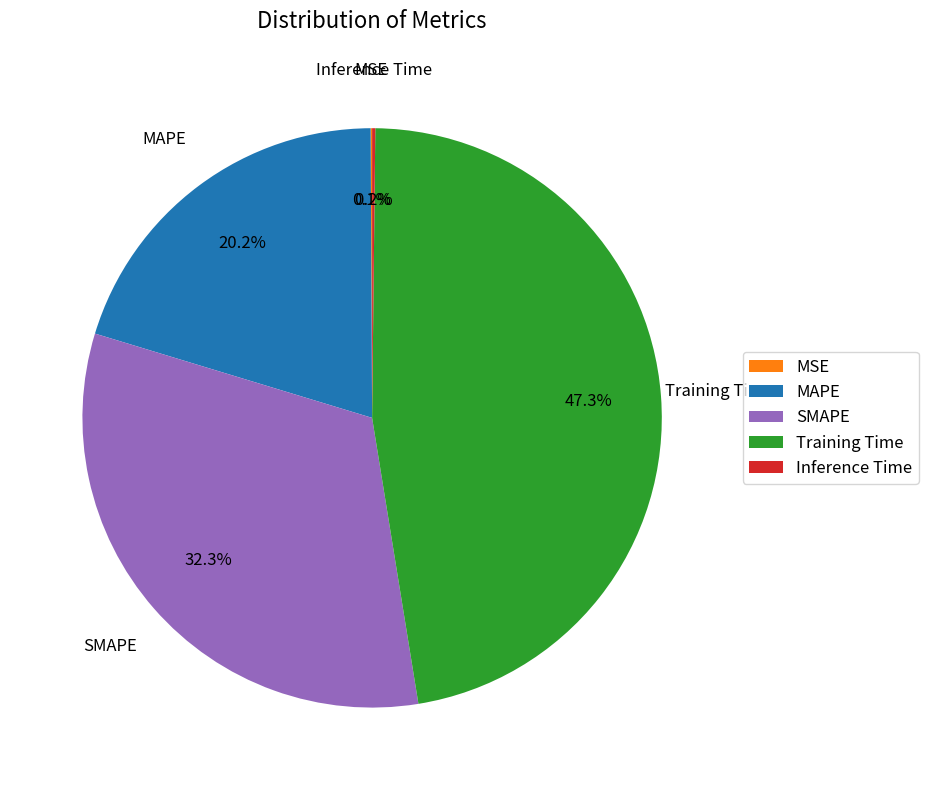

What is the largest slice in the pie chart?

Training Time